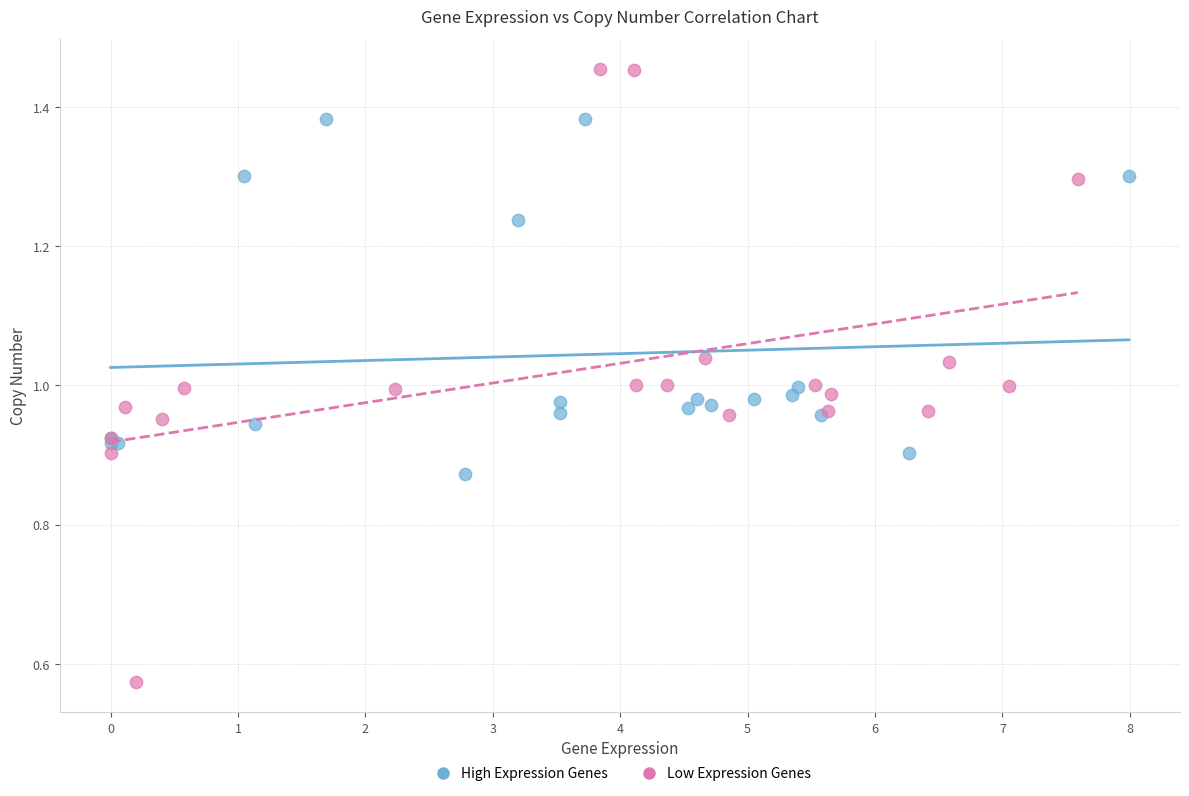

Which series contains the highest Y value?

Low Expression Genes